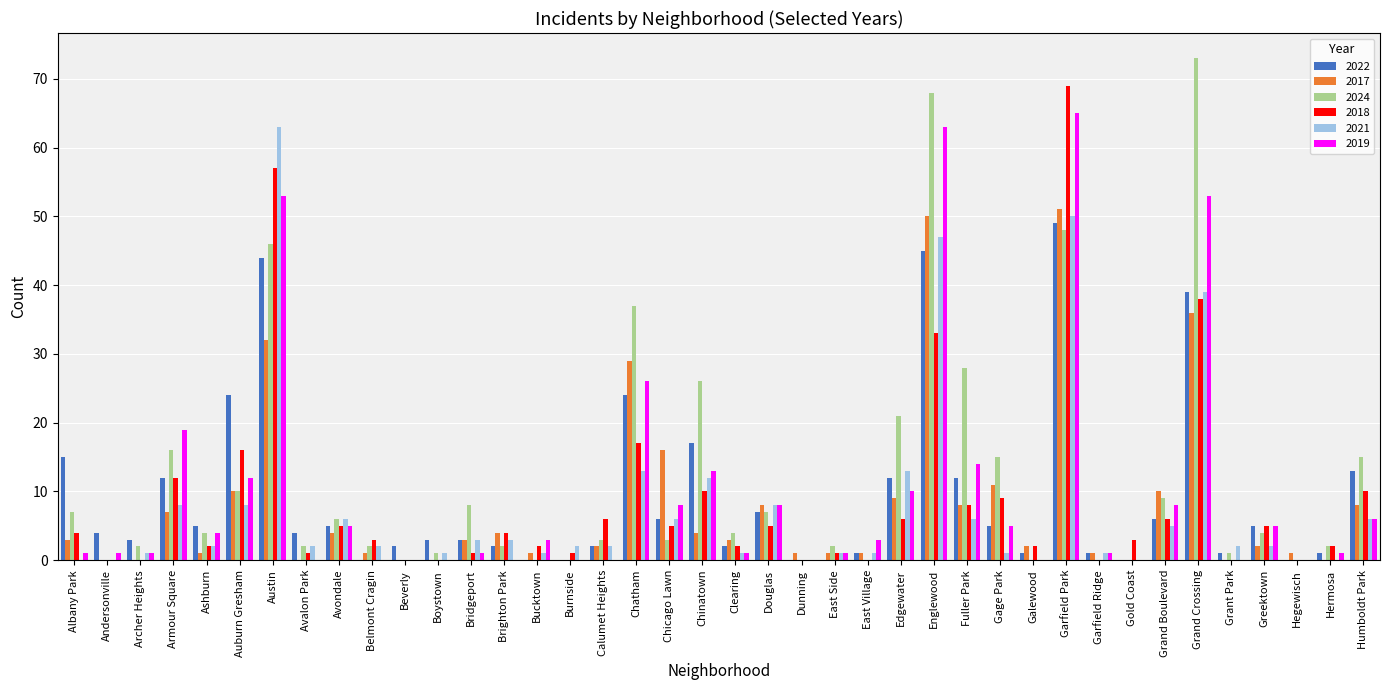

Reading right to left, list all the values displayed in this chart.

2022: 13	1	0	5	1	39	6	0	1	49	1	5	12	45	12	1	0	0	7	2	17	6	24	2	0	0	2	3	3	2	0	5	4	44	24	5	12	3	4	15
2017: 8	0	1	2	0	36	10	0	1	51	2	11	8	50	9	1	1	1	8	3	4	16	29	2	0	1	4	3	0	0	1	4	0	32	10	1	7	0	0	3
2024: 15	2	0	4	1	73	9	0	0	48	0	15	28	68	21	0	2	0	7	4	26	3	37	3	0	0	2	8	1	0	2	6	2	46	10	4	16	2	0	7
2018: 10	2	0	5	0	38	6	3	0	69	2	9	8	33	6	0	1	0	5	2	10	5	17	6	1	2	4	1	0	0	3	5	1	57	16	2	12	0	0	4
2021: 6	0	0	2	2	39	5	0	1	50	0	1	6	47	13	1	1	0	8	1	12	6	13	2	2	1	3	3	1	0	2	6	2	63	8	2	8	1	0	0
2019: 6	1	0	5	0	53	8	0	1	65	0	5	14	63	10	3	1	0	8	1	13	8	26	0	0	3	0	1	0	0	0	5	0	53	12	4	19	1	1	1